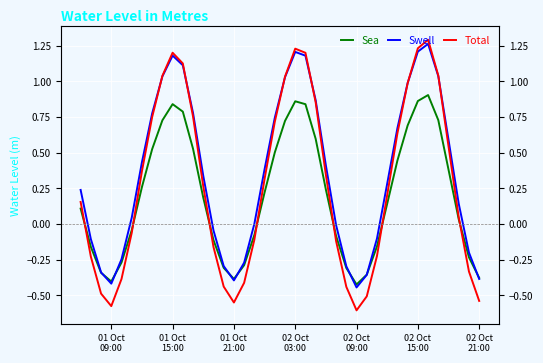

Reading left to right, list all the values displayed in this chart.

Sea: 0.1	-0.2	-0.3	-0.4	-0.3	-0.0	0.3	0.5	0.7	0.8	0.8	0.5	0.2	-0.1	-0.3	-0.4	-0.3	-0.1	0.2	0.5	0.7	0.9	0.8	0.6	0.2	-0.1	-0.3	-0.4	-0.4	-0.2	0.1	0.4	0.7	0.9	0.9	0.7	0.4	0.0	-0.2	-0.4
Swell: 0.2	-0.1	-0.3	-0.4	-0.2	0.0	0.4	0.8	1.0	1.2	1.1	0.8	0.3	-0.0	-0.3	-0.4	-0.3	0.0	0.4	0.7	1.0	1.2	1.2	0.9	0.4	-0.0	-0.3	-0.4	-0.4	-0.1	0.3	0.7	1.0	1.2	1.3	1.0	0.6	0.1	-0.2	-0.4
Total: 0.2	-0.2	-0.5	-0.6	-0.4	-0.1	0.4	0.8	1.0	1.2	1.1	0.8	0.3	-0.2	-0.4	-0.5	-0.4	-0.1	0.3	0.7	1.0	1.2	1.2	0.9	0.3	-0.1	-0.4	-0.6	-0.5	-0.2	0.2	0.6	1.0	1.2	1.3	1.0	0.5	0.0	-0.3	-0.5